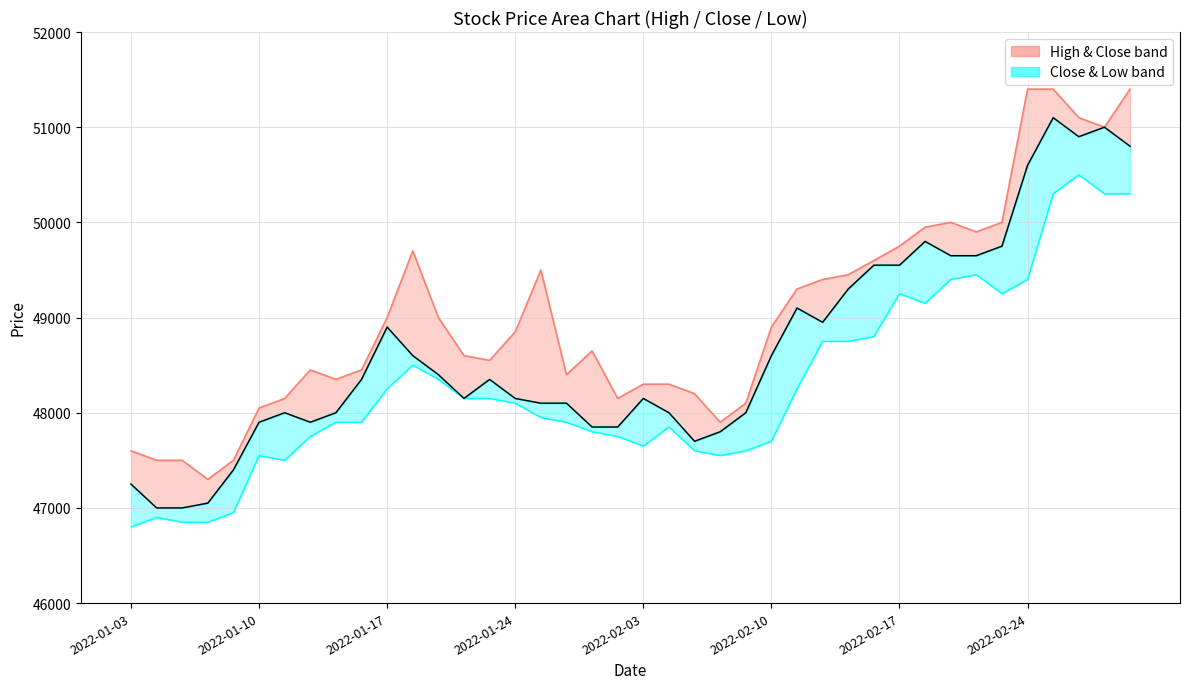

The value at 36 is 79686. True or false?

False